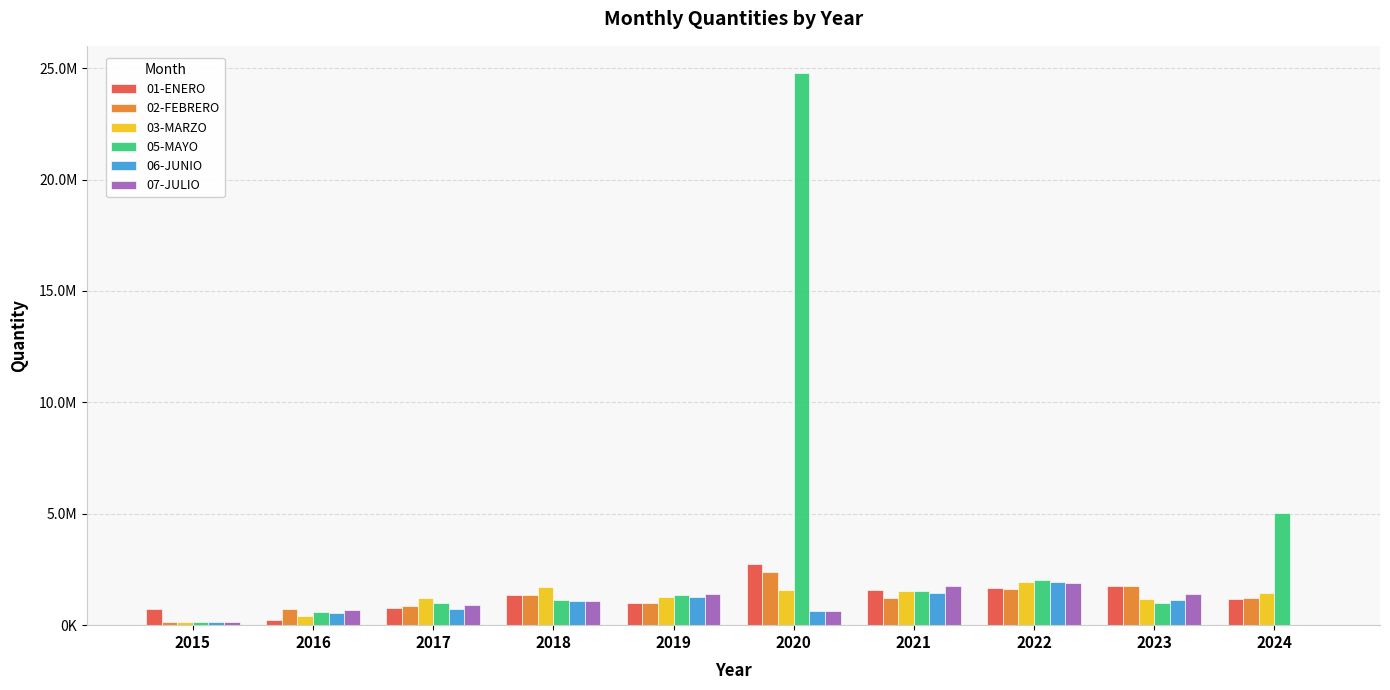

What are all the series names shown in the legend?

01-ENERO, 02-FEBRERO, 03-MARZO, 05-MAYO, 06-JUNIO, 07-JULIO